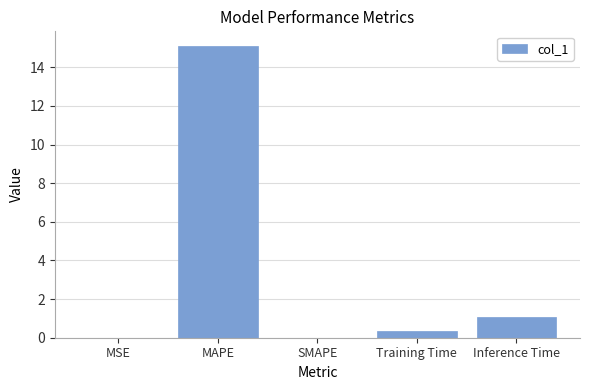

Which has a higher value, Inference Time or MAPE?

MAPE